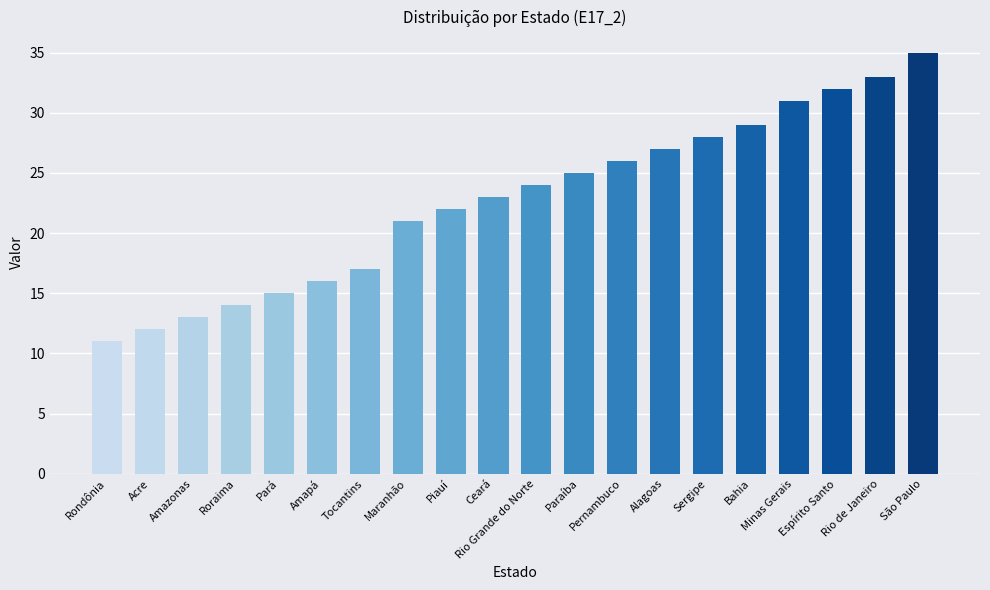

Reading left to right, what are all the values shown in this chart?

11	12	13	14	15	16	17	21	22	23	24	25	26	27	28	29	31	32	33	35